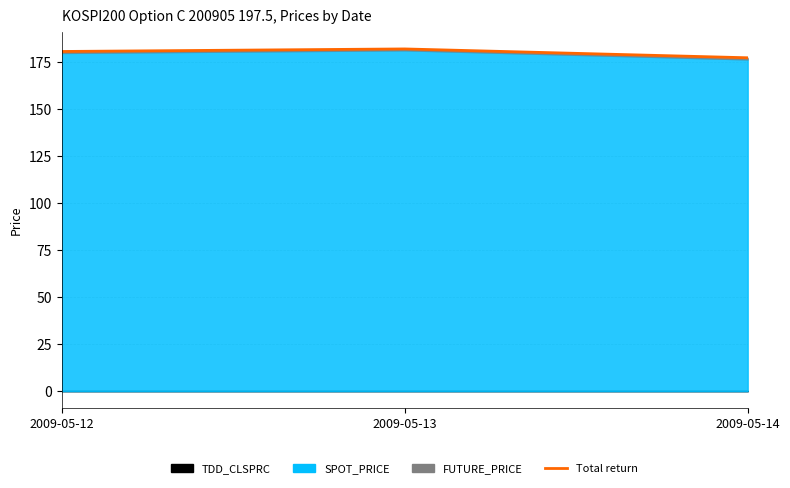

Where does the data first go above 180?

2009-05-12